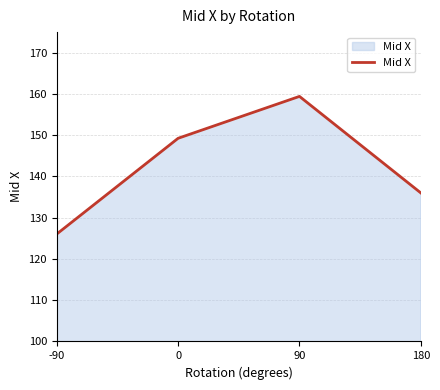

Where is the data nearest to the value 142?

180